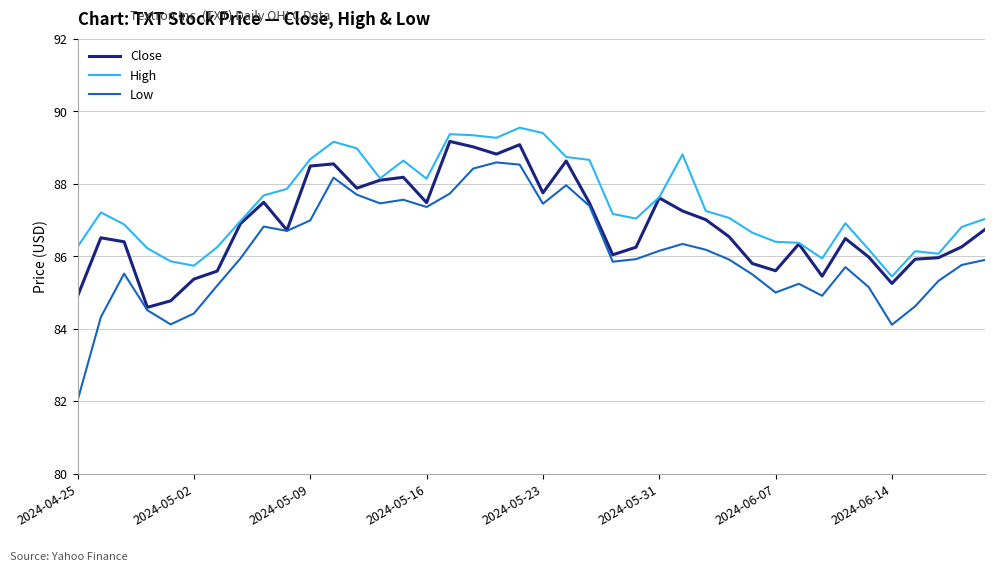

Rank the series by their average value, from lowest to highest.

Low, Close, High